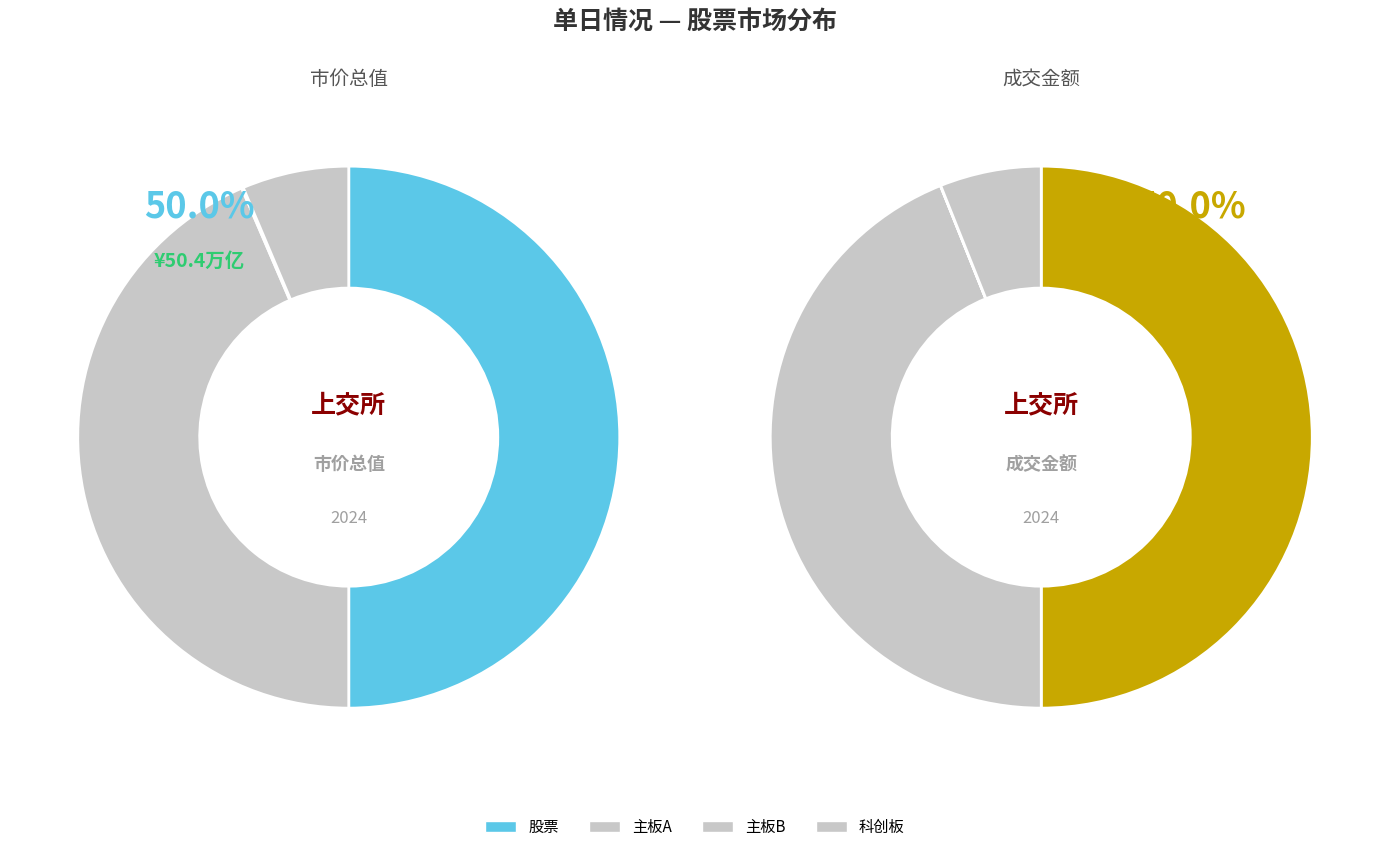

Do 主板B and 主板A together represent more than half of the pie?

No